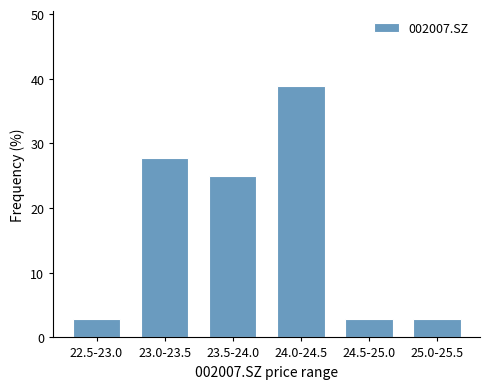

Reading left to right, list all the values displayed in this chart.

2.8	27.8	25.0	38.9	2.8	2.8